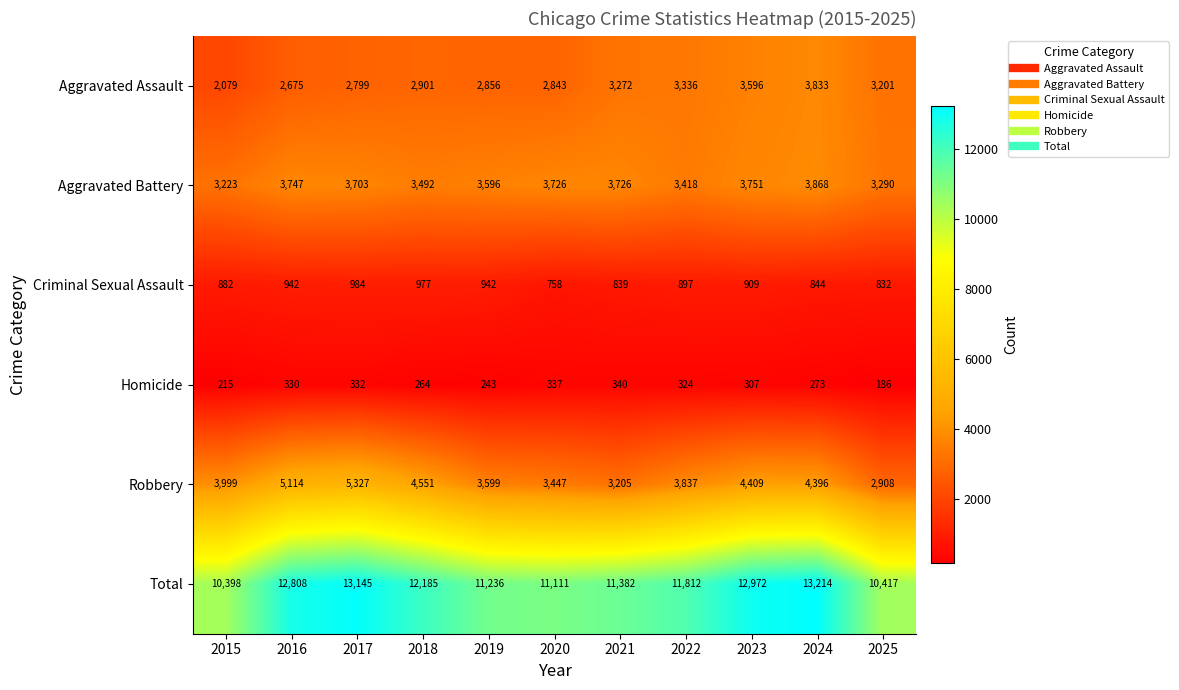

What is the total value across all series at 2018?

24370